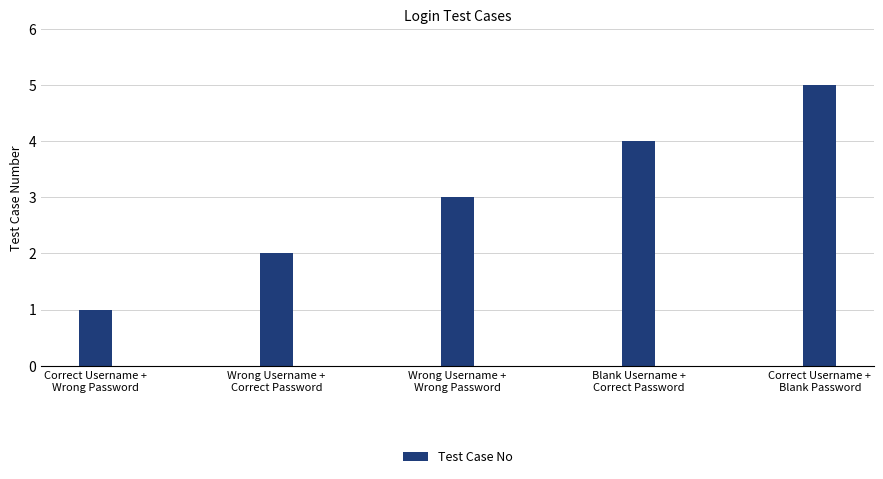

What is the value of the 5th bar from the left?

5